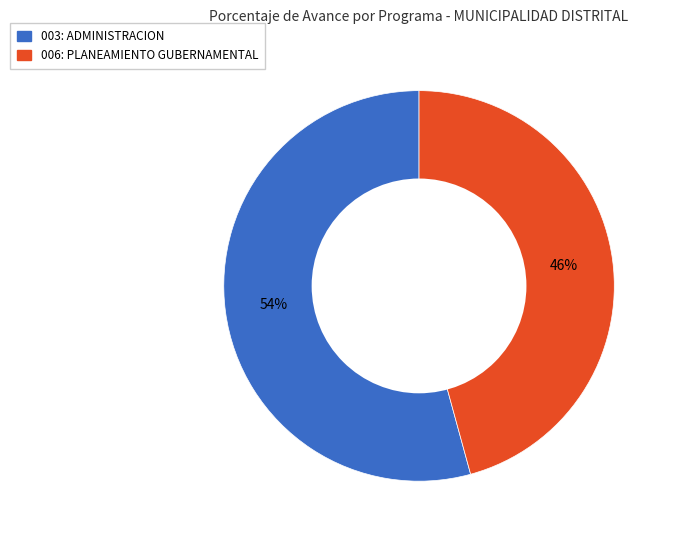

Approximately how many times larger is the value at 003: ADMINISTRACION compared to 006: PLANEAMIENTO GUBERNAMENTAL?

1.2